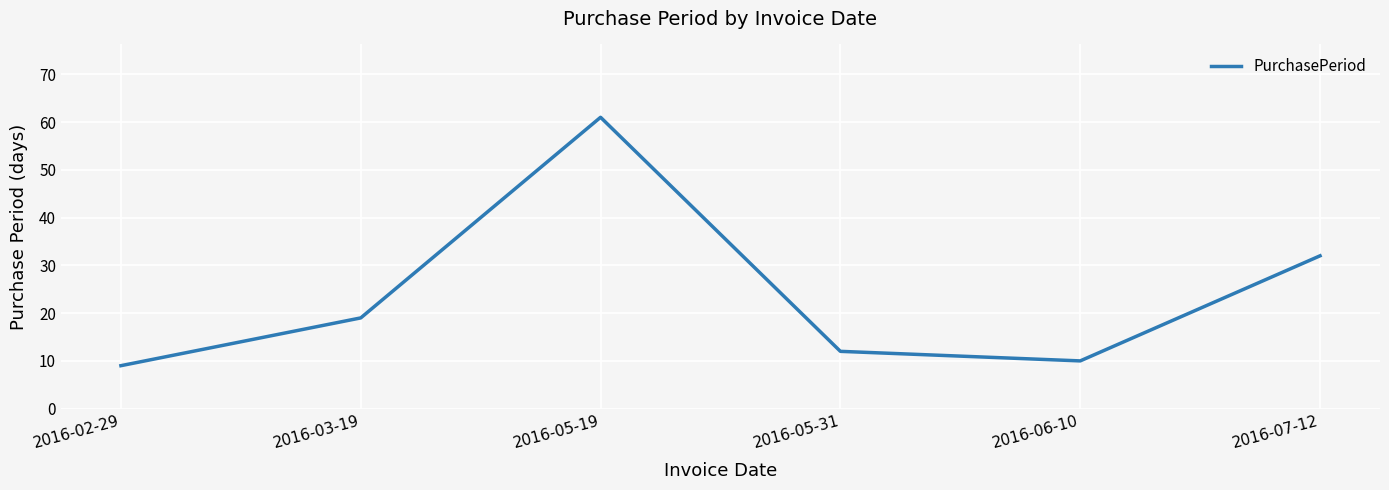

What is the ratio of the value at 2016-06-10 to the value at 2016-05-31?

0.8